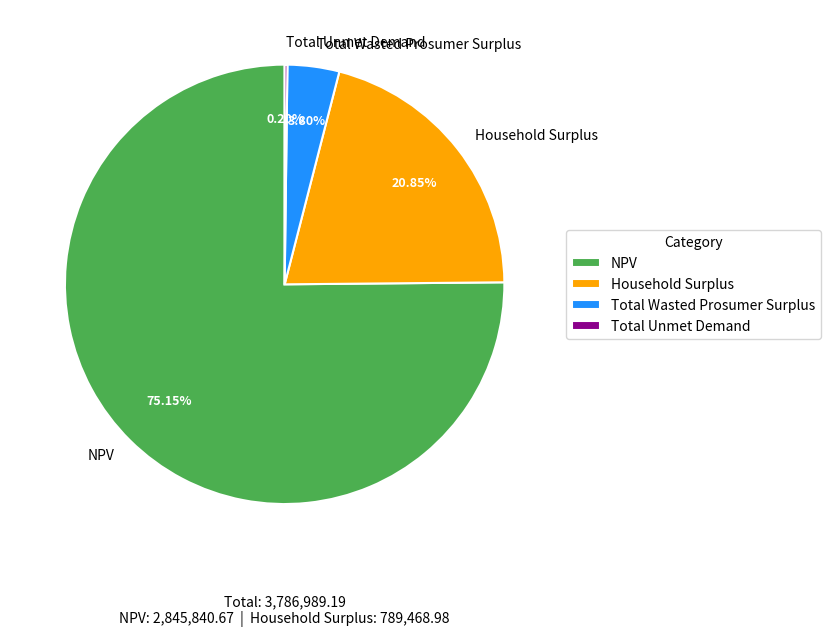

Combined, do Household Surplus and NPV account for over 50%?

Yes